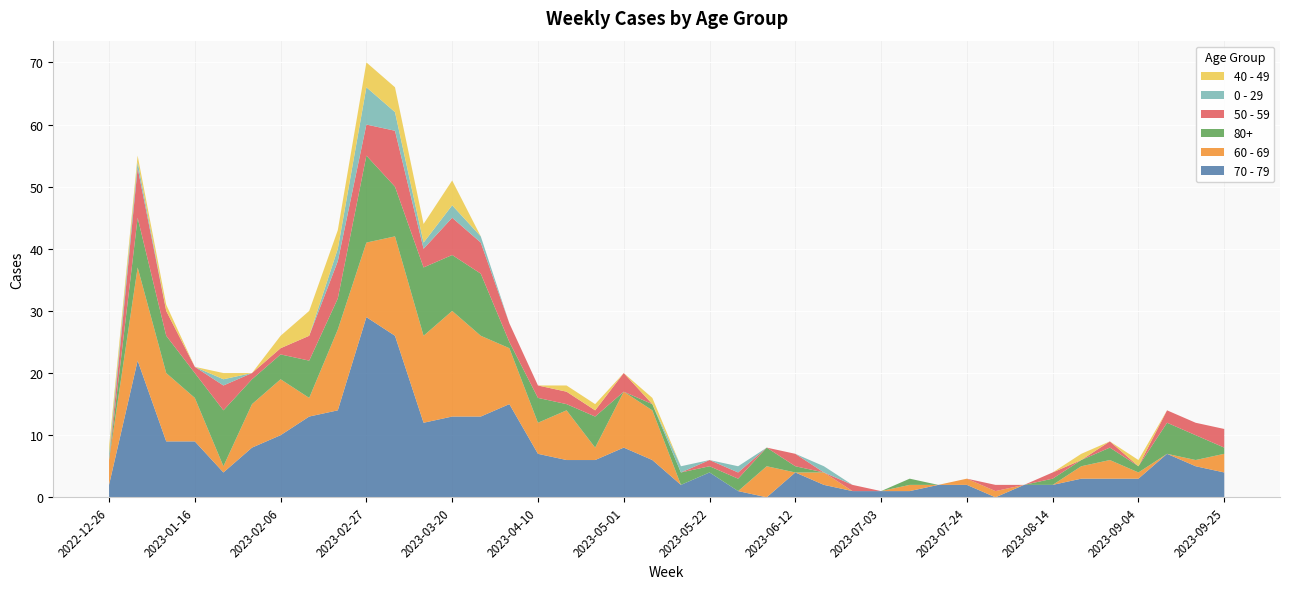

Reading right to left, transcribe all the data shown in this chart.

70 - 79: 2023-09-25=4	2023-09-18=5	2023-09-11=7	2023-09-04=3	2023-08-28=3	2023-08-21=3	2023-08-14=2	2023-08-07=2	2023-07-31=0	2023-07-24=2	2023-07-17=2	2023-07-10=1	2023-07-03=1	2023-06-26=1	2023-06-19=2	2023-06-12=4	2023-06-05=0	2023-05-29=1	2023-05-22=4	2023-05-15=2	2023-05-08=6	2023-05-01=8	2023-04-24=6	2023-04-17=6	2023-04-10=7	2023-04-03=15	2023-03-27=13	2023-03-20=13	2023-03-13=12	2023-03-06=26	2023-02-27=29	2023-02-20=14	2023-02-13=13	2023-02-06=10	2023-01-30=8	2023-01-23=4	2023-01-16=9	2023-01-09=9	2023-01-02=22	2022-12-26=2
60 - 69: 2023-09-25=3	2023-09-18=1	2023-09-11=0	2023-09-04=1	2023-08-28=3	2023-08-21=2	2023-08-14=0	2023-08-07=0	2023-07-31=1	2023-07-24=1	2023-07-17=0	2023-07-10=1	2023-07-03=0	2023-06-26=0	2023-06-19=2	2023-06-12=0	2023-06-05=5	2023-05-29=0	2023-05-22=0	2023-05-15=0	2023-05-08=8	2023-05-01=9	2023-04-24=2	2023-04-17=8	2023-04-10=5	2023-04-03=9	2023-03-27=13	2023-03-20=17	2023-03-13=14	2023-03-06=16	2023-02-27=12	2023-02-20=13	2023-02-13=3	2023-02-06=9	2023-01-30=7	2023-01-23=1	2023-01-16=7	2023-01-09=11	2023-01-02=15	2022-12-26=4
80+: 2023-09-25=1	2023-09-18=4	2023-09-11=5	2023-09-04=1	2023-08-28=2	2023-08-21=1	2023-08-14=1	2023-08-07=0	2023-07-31=0	2023-07-24=0	2023-07-17=0	2023-07-10=1	2023-07-03=0	2023-06-26=0	2023-06-19=0	2023-06-12=1	2023-06-05=3	2023-05-29=2	2023-05-22=1	2023-05-15=2	2023-05-08=1	2023-05-01=0	2023-04-24=5	2023-04-17=1	2023-04-10=4	2023-04-03=1	2023-03-27=10	2023-03-20=9	2023-03-13=11	2023-03-06=8	2023-02-27=14	2023-02-20=5	2023-02-13=6	2023-02-06=4	2023-01-30=4	2023-01-23=9	2023-01-16=4	2023-01-09=6	2023-01-02=8	2022-12-26=0
50 - 59: 2023-09-25=3	2023-09-18=2	2023-09-11=2	2023-09-04=0	2023-08-28=1	2023-08-21=0	2023-08-14=1	2023-08-07=0	2023-07-31=1	2023-07-24=0	2023-07-17=0	2023-07-10=0	2023-07-03=0	2023-06-26=1	2023-06-19=0	2023-06-12=2	2023-06-05=0	2023-05-29=1	2023-05-22=1	2023-05-15=0	2023-05-08=0	2023-05-01=3	2023-04-24=1	2023-04-17=2	2023-04-10=2	2023-04-03=3	2023-03-27=5	2023-03-20=6	2023-03-13=3	2023-03-06=9	2023-02-27=5	2023-02-20=6	2023-02-13=4	2023-02-06=1	2023-01-30=1	2023-01-23=4	2023-01-16=1	2023-01-09=4	2023-01-02=8	2022-12-26=0
0 - 29: 2023-09-25=0	2023-09-18=0	2023-09-11=0	2023-09-04=0	2023-08-28=0	2023-08-21=0	2023-08-14=0	2023-08-07=0	2023-07-31=0	2023-07-24=0	2023-07-17=0	2023-07-10=0	2023-07-03=0	2023-06-26=0	2023-06-19=1	2023-06-12=0	2023-06-05=0	2023-05-29=1	2023-05-22=0	2023-05-15=1	2023-05-08=0	2023-05-01=0	2023-04-24=0	2023-04-17=0	2023-04-10=0	2023-04-03=0	2023-03-27=1	2023-03-20=2	2023-03-13=1	2023-03-06=3	2023-02-27=6	2023-02-20=2	2023-02-13=0	2023-02-06=0	2023-01-30=0	2023-01-23=1	2023-01-16=0	2023-01-09=0	2023-01-02=1	2022-12-26=1
40 - 49: 2023-09-25=0	2023-09-18=0	2023-09-11=0	2023-09-04=1	2023-08-28=0	2023-08-21=1	2023-08-14=0	2023-08-07=0	2023-07-31=0	2023-07-24=0	2023-07-17=0	2023-07-10=0	2023-07-03=0	2023-06-26=0	2023-06-19=0	2023-06-12=0	2023-06-05=0	2023-05-29=0	2023-05-22=0	2023-05-15=0	2023-05-08=1	2023-05-01=0	2023-04-24=1	2023-04-17=1	2023-04-10=0	2023-04-03=0	2023-03-27=0	2023-03-20=4	2023-03-13=3	2023-03-06=4	2023-02-27=4	2023-02-20=3	2023-02-13=4	2023-02-06=2	2023-01-30=0	2023-01-23=1	2023-01-16=0	2023-01-09=1	2023-01-02=1	2022-12-26=1